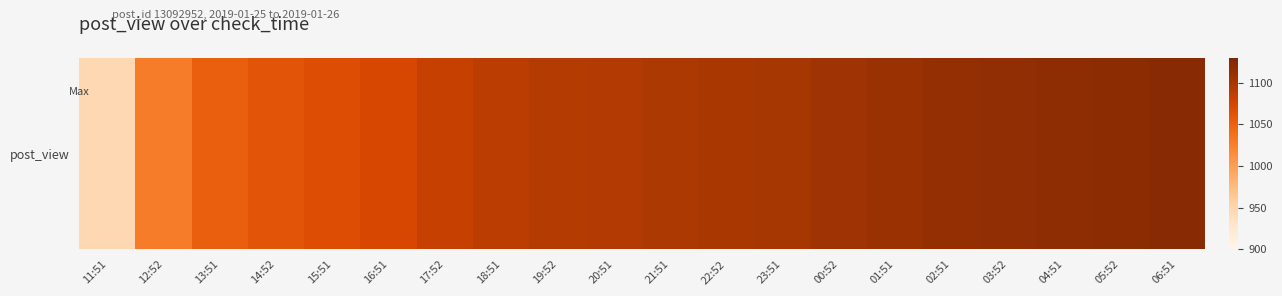

How many data points are above 1097?

9